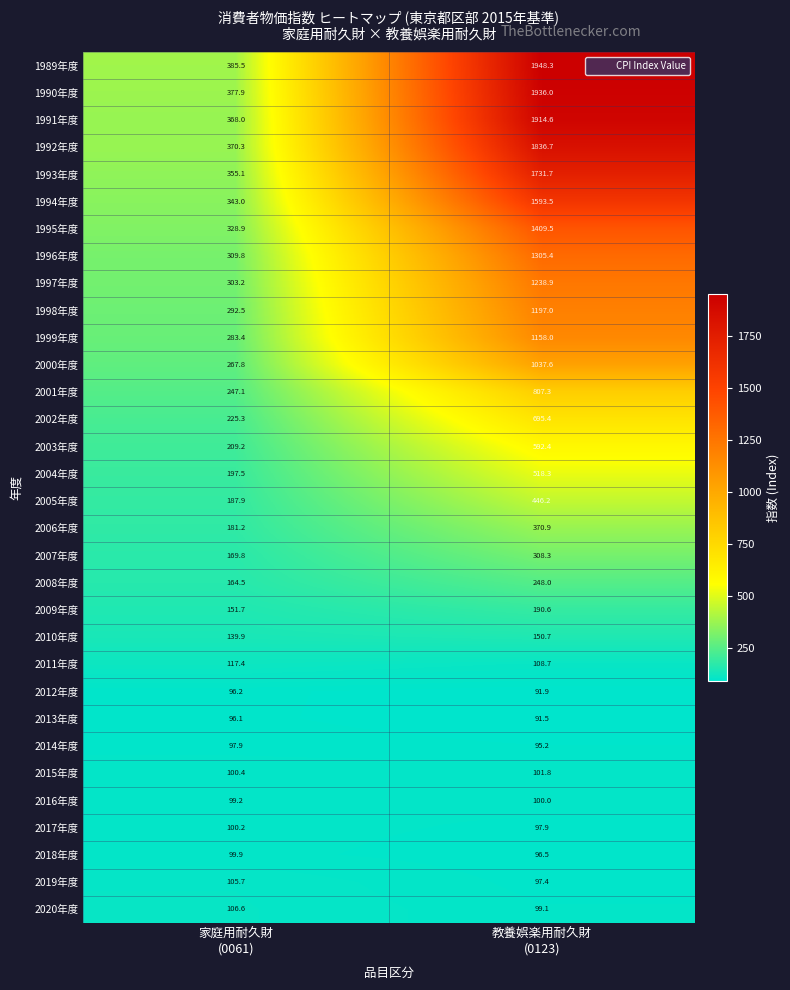

Which series has the widest spread of values?

1989年度